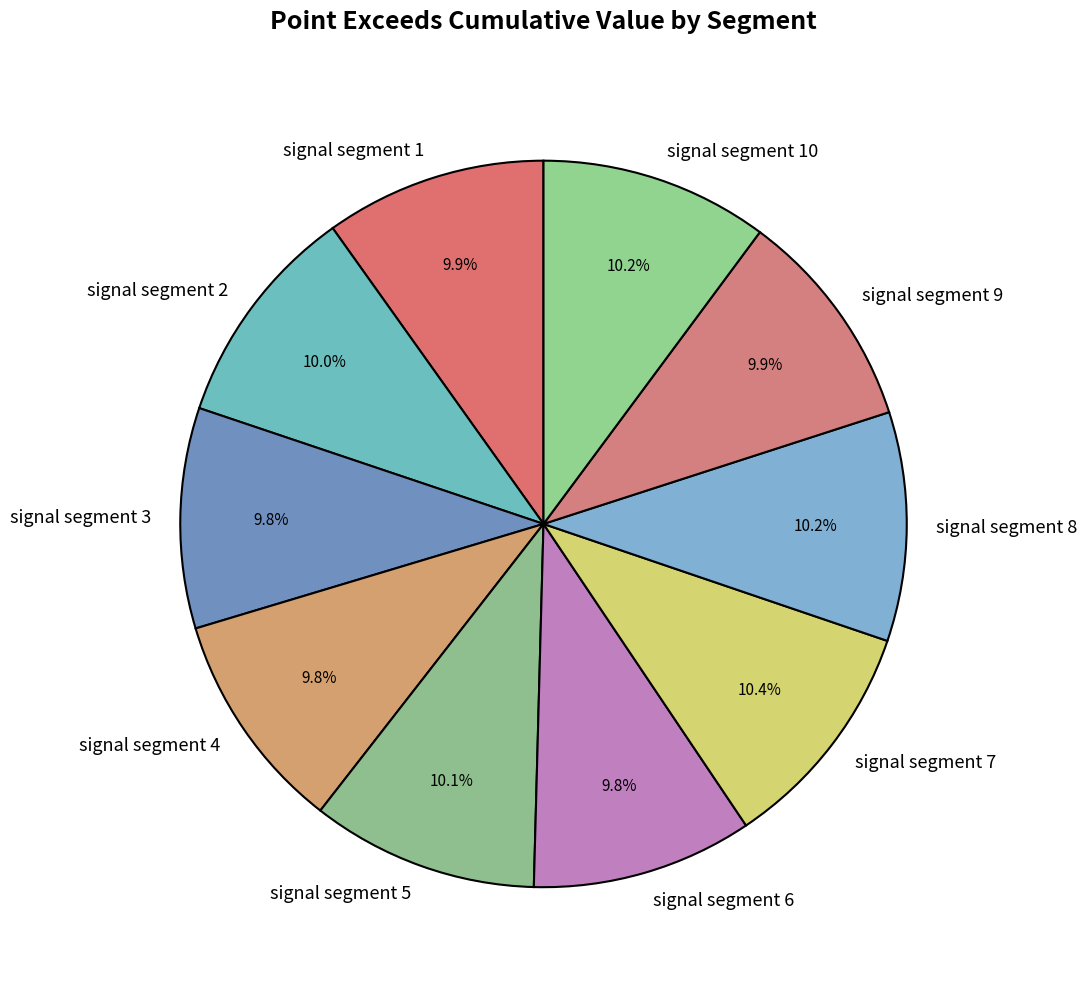

Is there any slice that represents more than half of the pie?

No